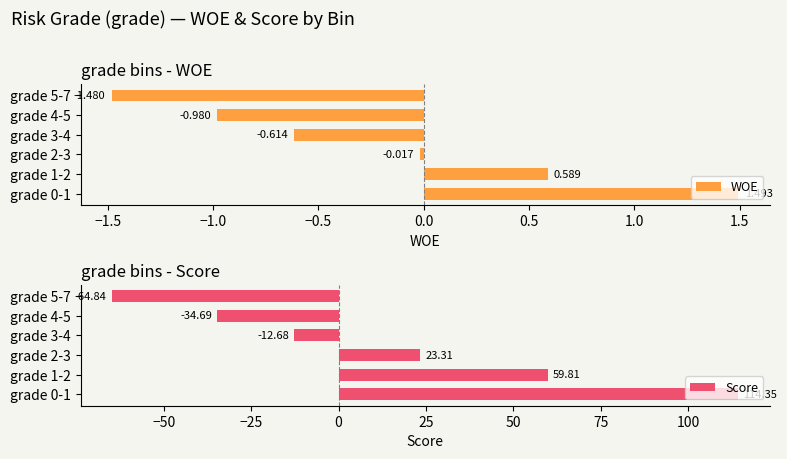

How many data points does each series have?

6